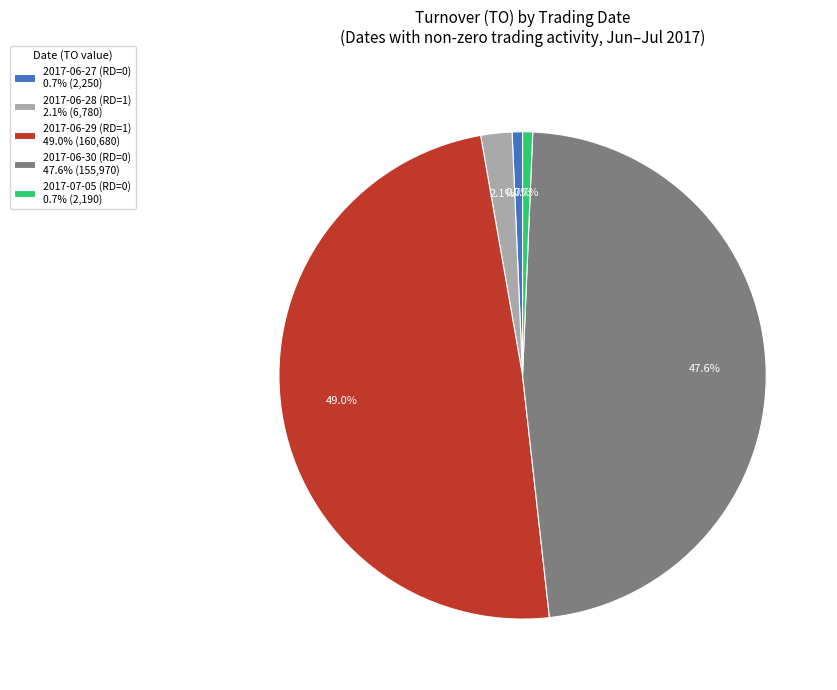

How much of the chart is everything except 2017-07-05 (RD=0)?

99.3%